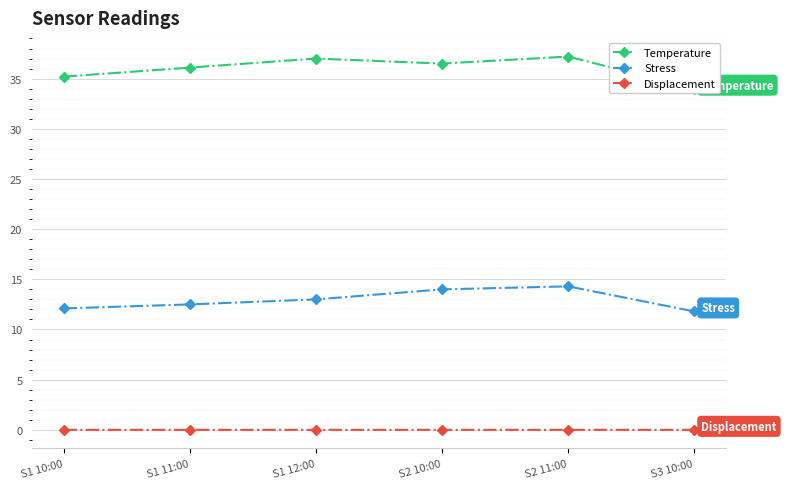

True or false: Temperature and Stress cross at least once.

False